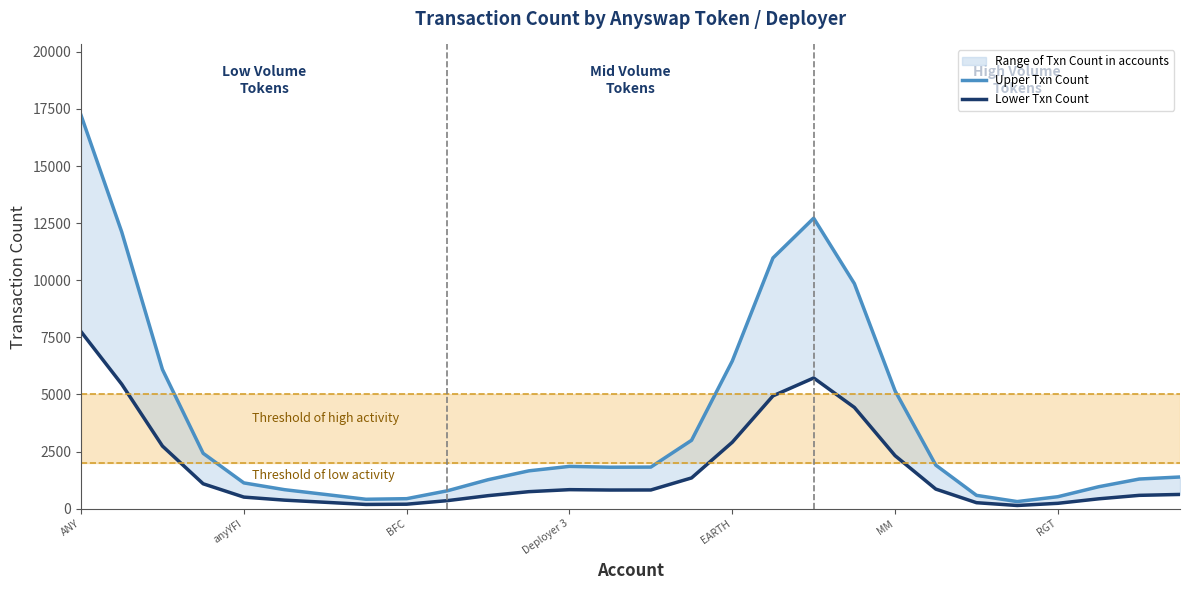

True or false: Upper Txn Count has a value of 784.5 at 9.

True